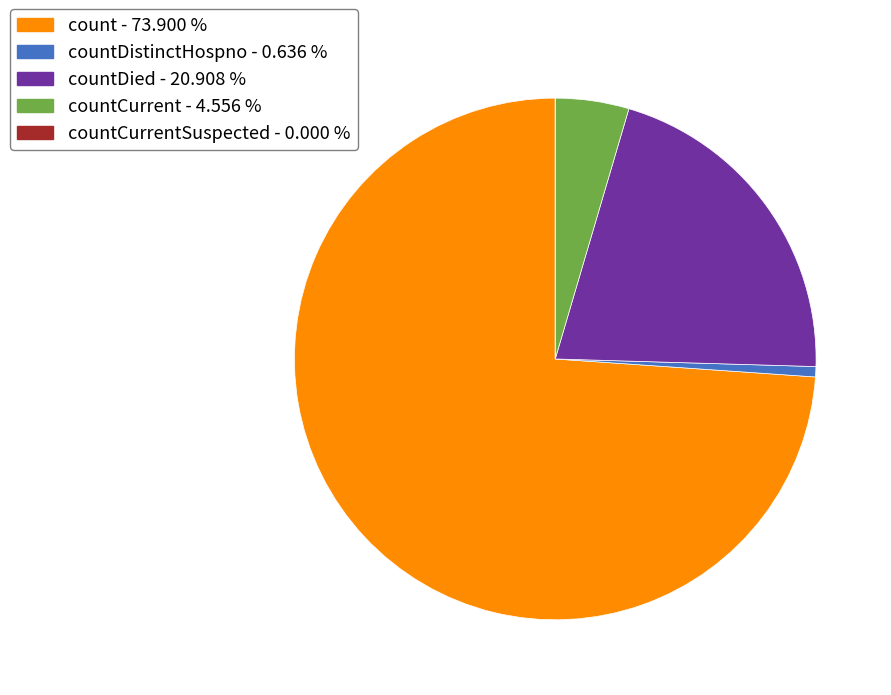

Does any single category account for the majority?

Yes